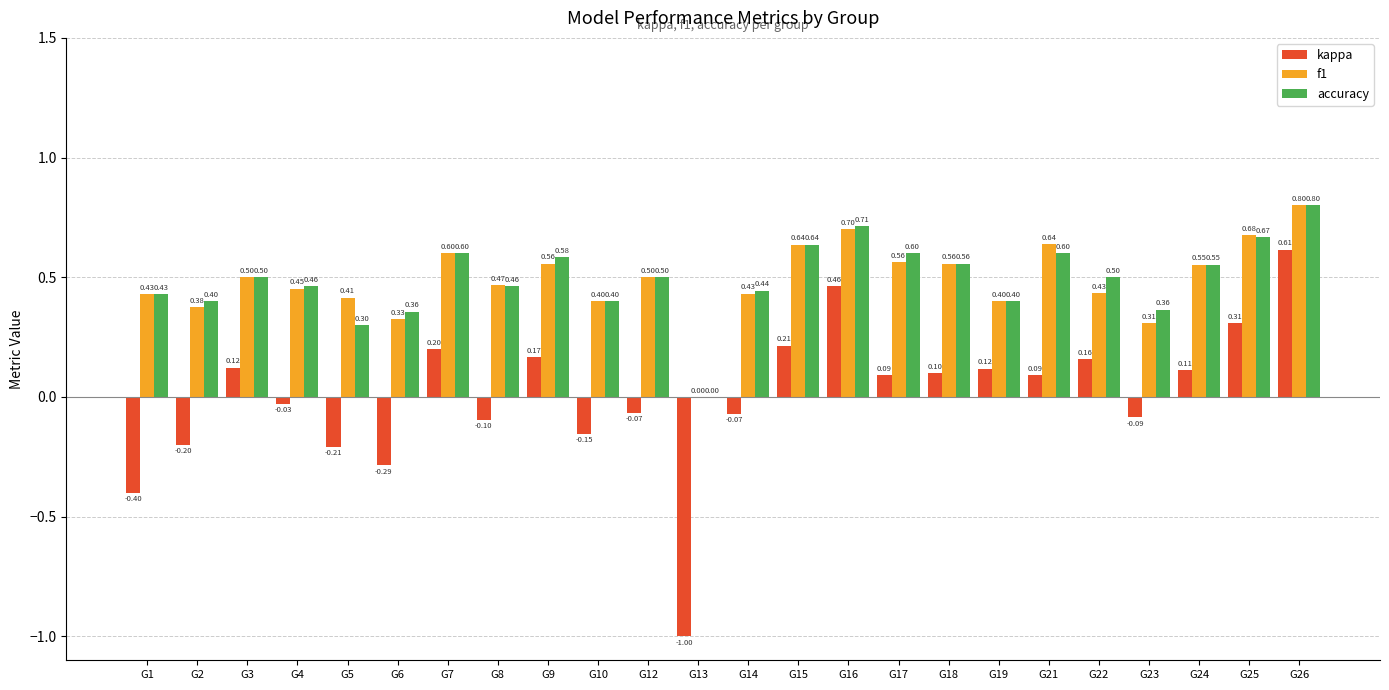

What is the sum of all accuracy values?

11.8